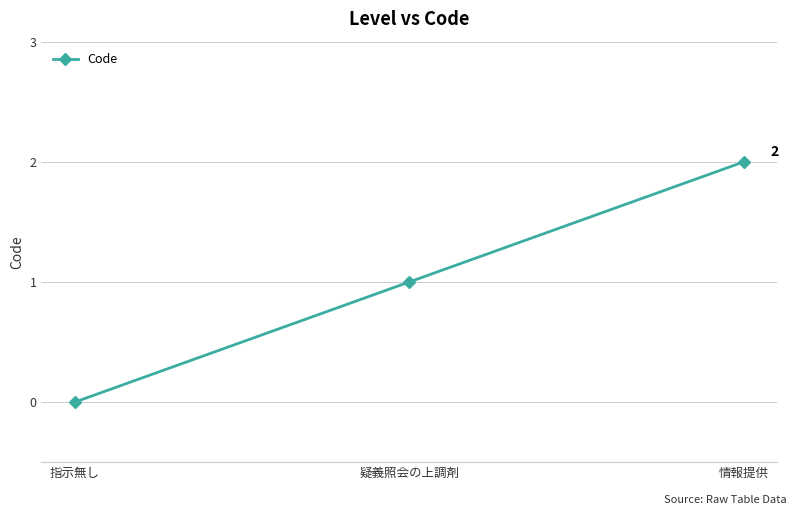

Reading left to right, what are all the values shown in this chart?

指示無し=0	疑義照会の上調剤=1	情報提供=2